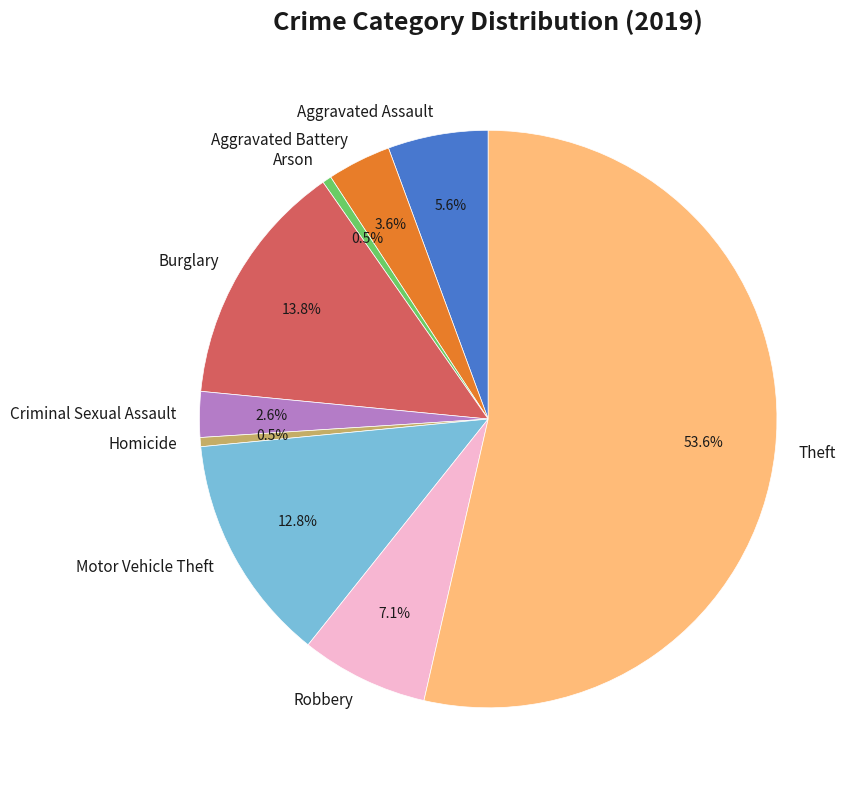

How many slices are in this pie chart?

9